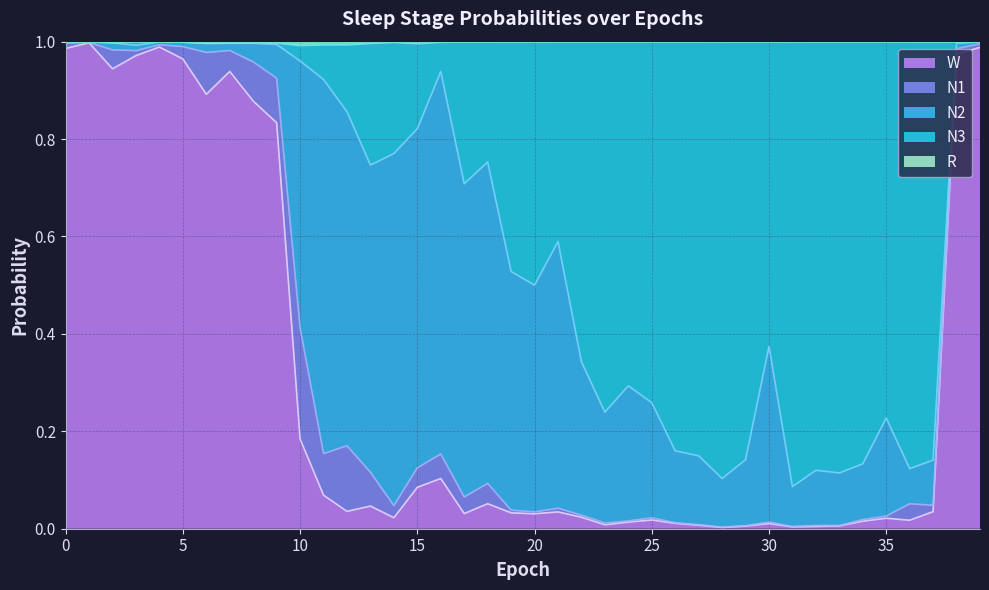

How many interior local valleys does the N3 series have?

10